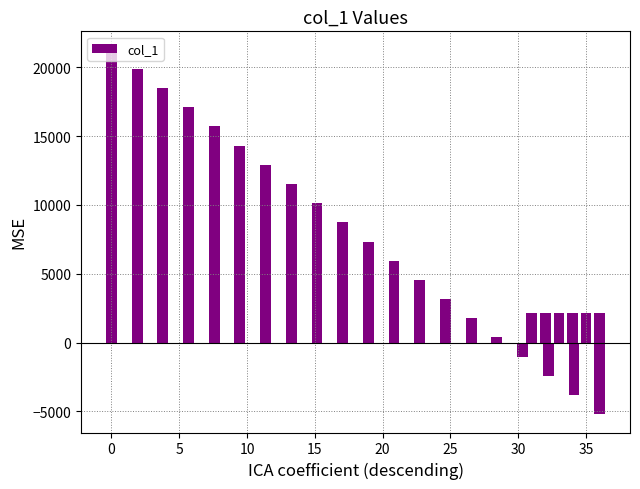

What is the value of the 17th bar from the left?

-1023.6